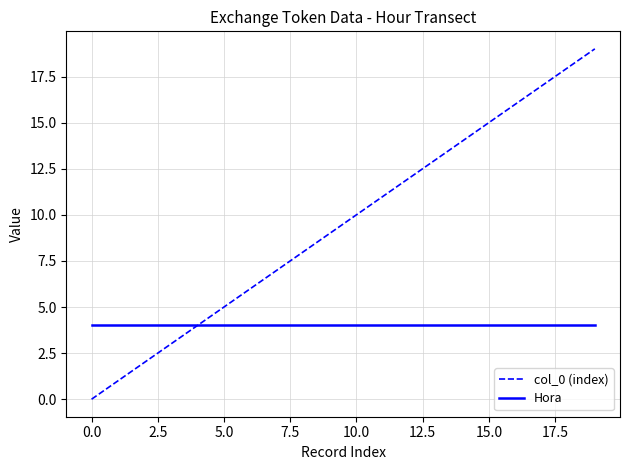

Which series has the largest range (max minus min)?

col_0 (index)